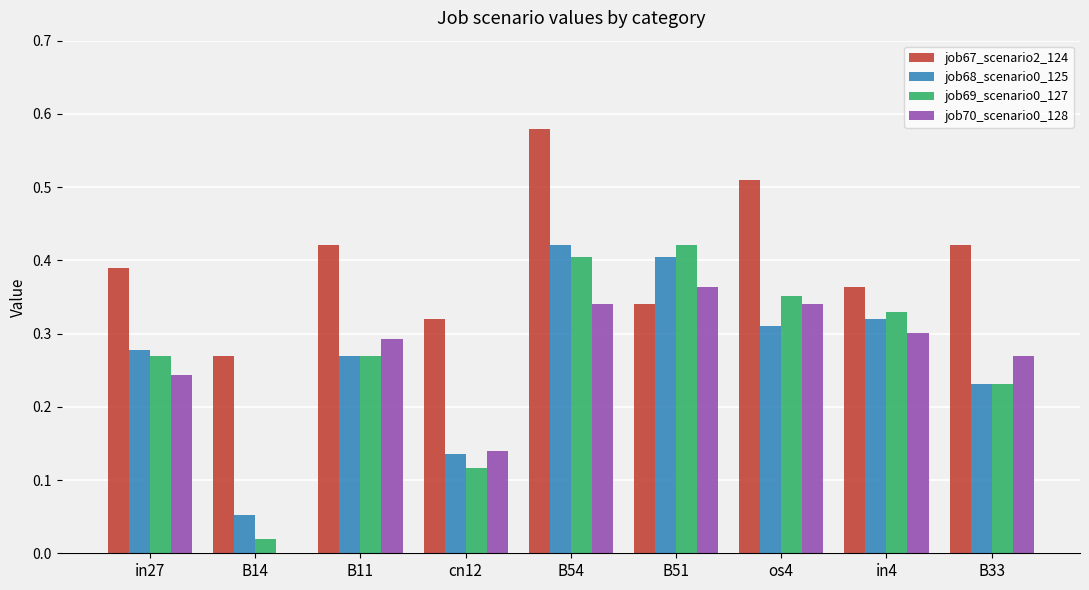

Is it true that job67_scenario2_124 equals 0.2 at B14?

False